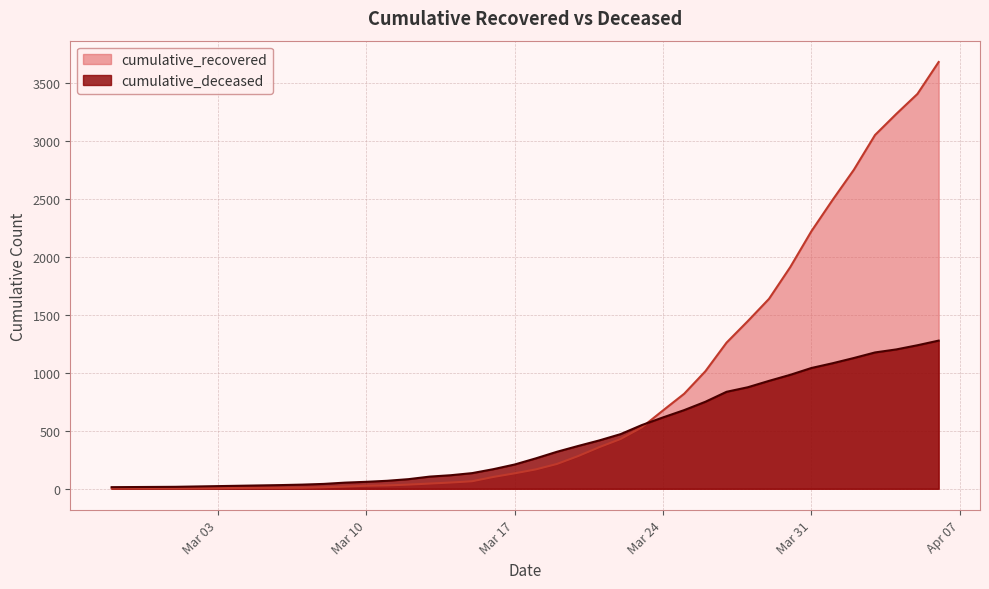

Is it true that cumulative_recovered equals 941 at 2020-03-28?

False